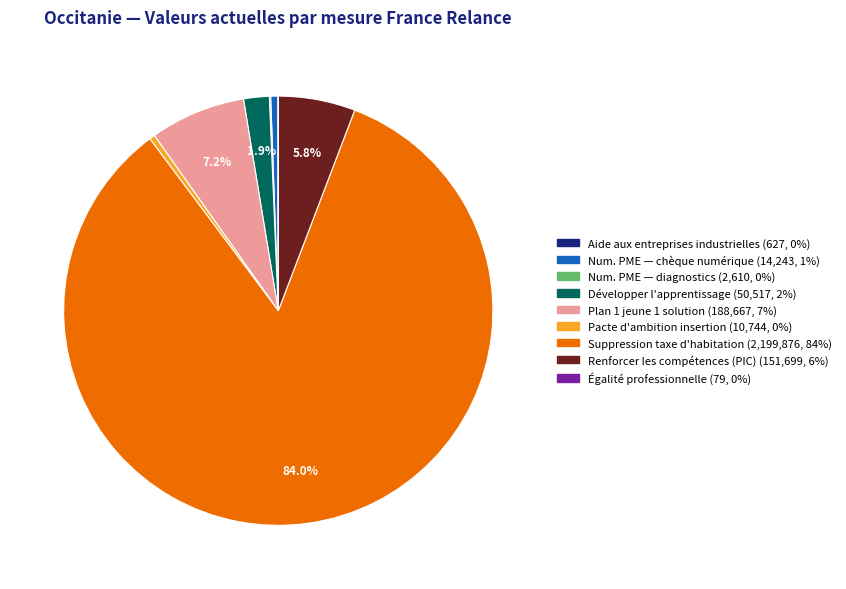

Is there a majority slice in this chart?

Yes